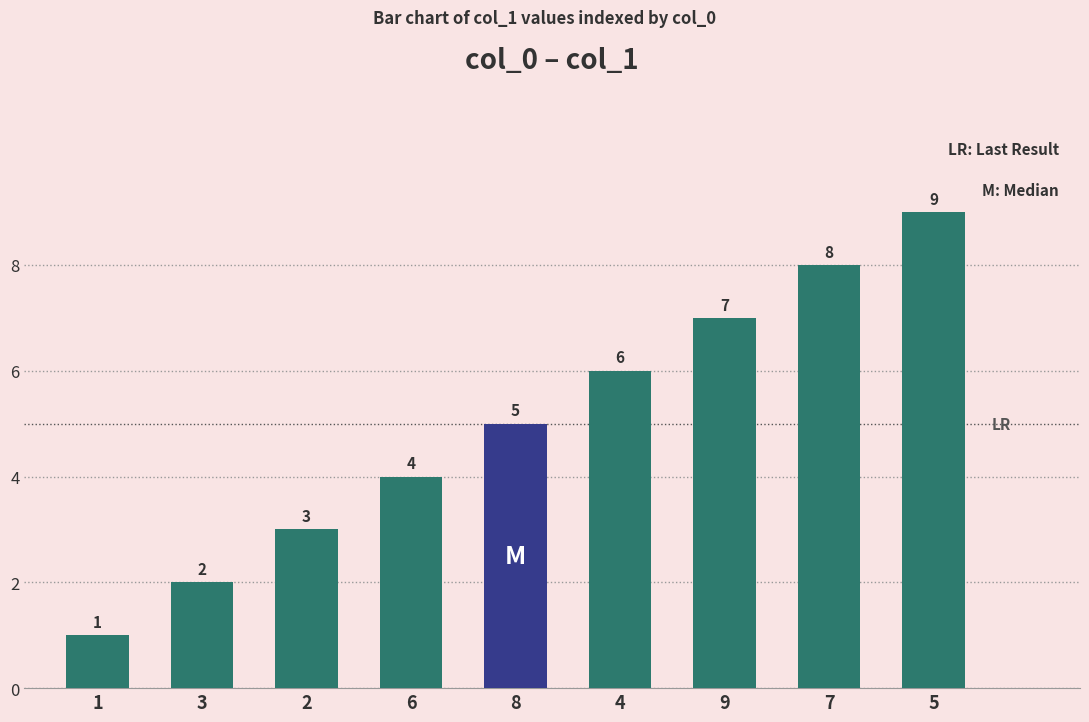

Rank the categories by value from lowest to highest.

1, 3, 2, 6, 8, 4, 9, 7, 5